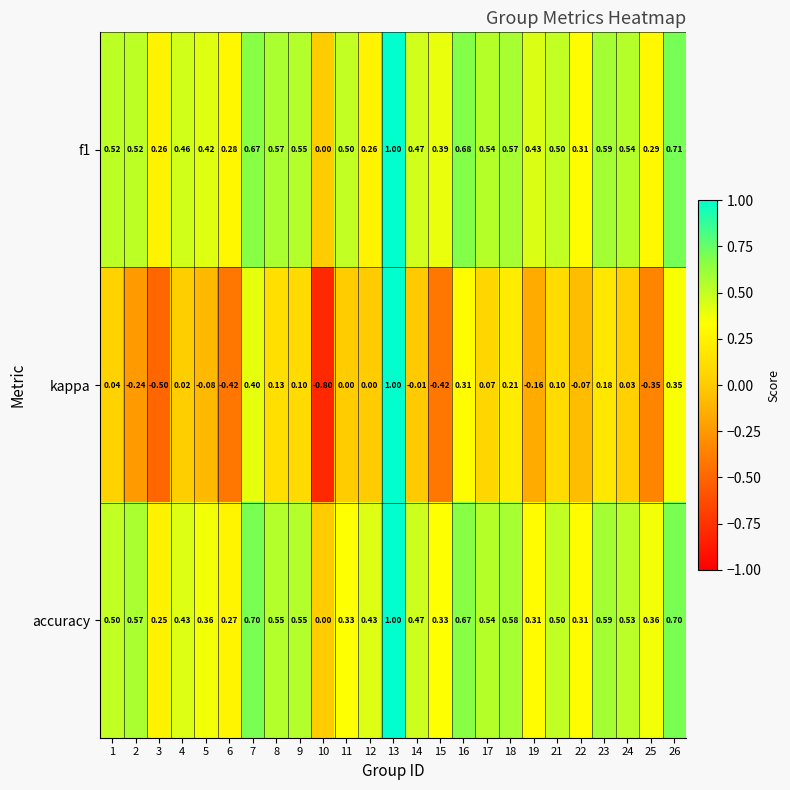

Between 25 and 26, which series saw the biggest shift?

kappa